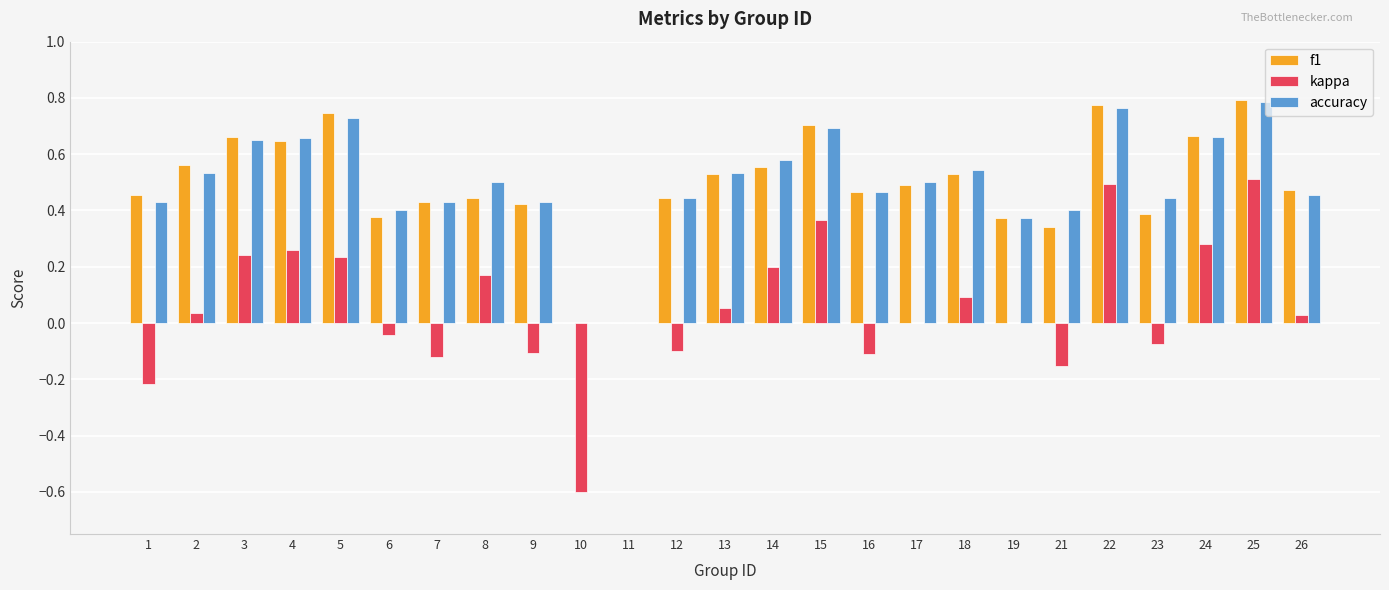

The kappa series shows 0.4 at 15. True or false?

True